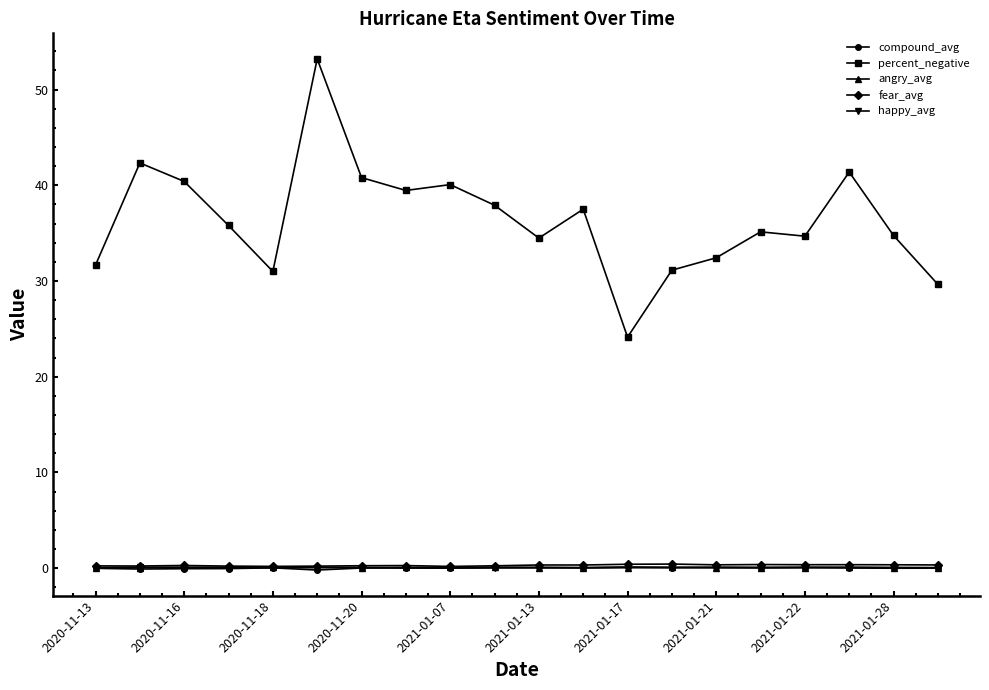

What is the lowest value of the compound_avg series?

-0.2